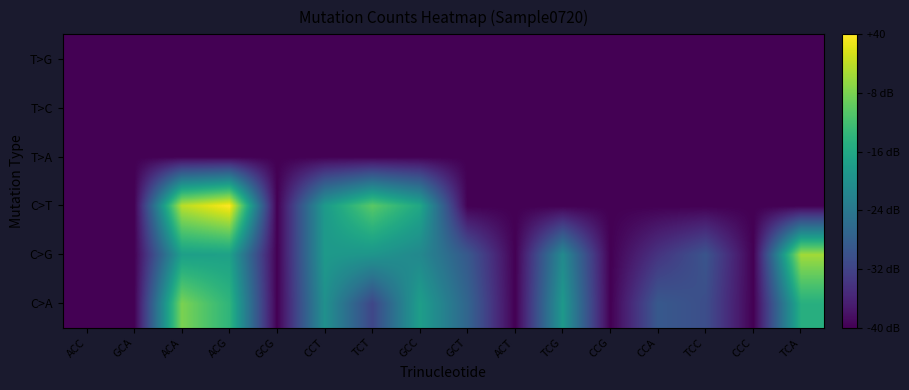

Reading left to right, list all the values displayed in this chart.

C>A: ACC=0.0	GCA=0.0	ACA=3.2	ACG=2.6	GCG=0.0	CCT=2.0	TCT=0.8	GCC=2.2	GCT=1.3	ACT=0.0	TCG=2.2	CCG=0.0	CCA=1.1	TCC=1.0	CCC=0.0	TCA=2.5
C>G: ACC=0.0	GCA=0.0	ACA=2.3	ACG=2.3	GCG=0.0	CCT=2.2	TCT=2.1	GCC=1.9	GCT=1.1	ACT=0.0	TCG=1.9	CCG=0.0	CCA=0.6	TCC=1.0	CCC=0.0	TCA=3.5
C>T: ACC=0.0	GCA=0.0	ACA=3.6	ACG=4.0	GCG=0.0	CCT=2.2	TCT=3.0	GCC=2.4	GCT=0.0	ACT=0.0	TCG=0.0	CCG=0.0	CCA=0.0	TCC=0.0	CCC=0.0	TCA=0.0
T>A: ACC=0.0	GCA=0.0	ACA=0.0	ACG=0.0	GCG=0.0	CCT=0.0	TCT=0.0	GCC=0.0	GCT=0.0	ACT=0.0	TCG=0.0	CCG=0.0	CCA=0.0	TCC=0.0	CCC=0.0	TCA=0.0
T>C: ACC=0.0	GCA=0.0	ACA=0.0	ACG=0.0	GCG=0.0	CCT=0.0	TCT=0.0	GCC=0.0	GCT=0.0	ACT=0.0	TCG=0.0	CCG=0.0	CCA=0.0	TCC=0.0	CCC=0.0	TCA=0.0
T>G: ACC=0.0	GCA=0.0	ACA=0.0	ACG=0.0	GCG=0.0	CCT=0.0	TCT=0.0	GCC=0.0	GCT=0.0	ACT=0.0	TCG=0.0	CCG=0.0	CCA=0.0	TCC=0.0	CCC=0.0	TCA=0.0